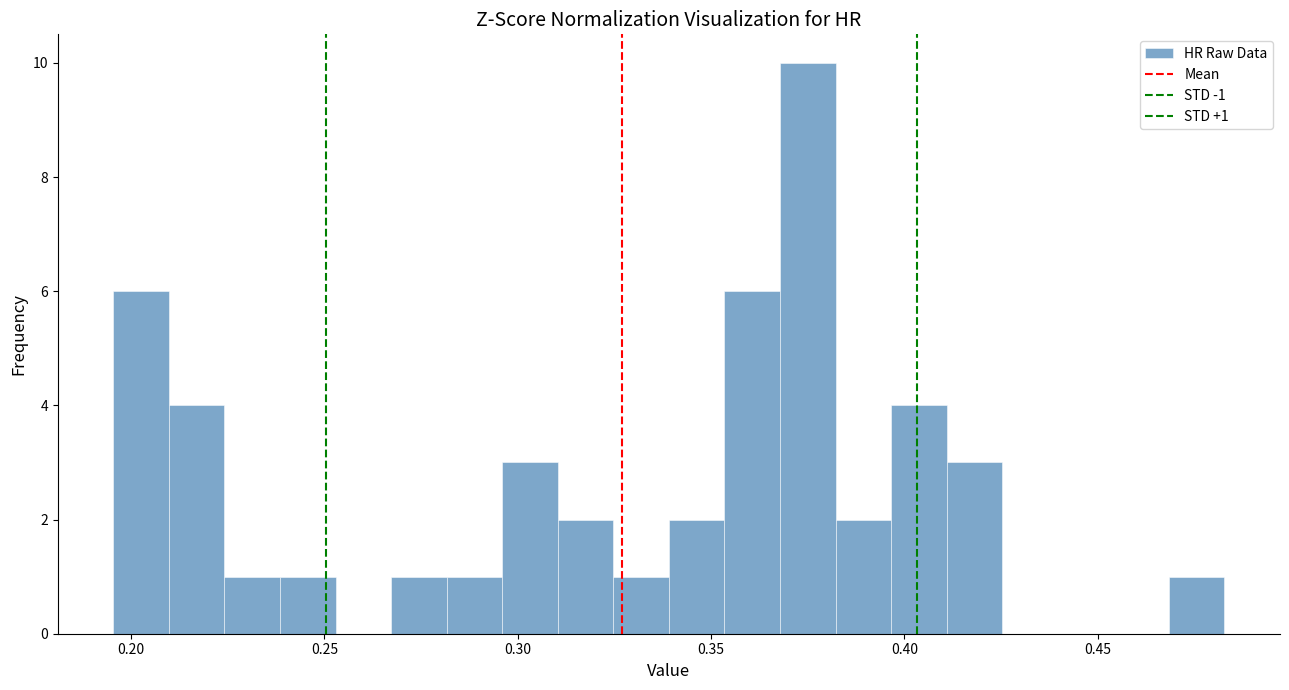

Read against the x-axis, roughly where is the centre of the tallest bar?

0.375